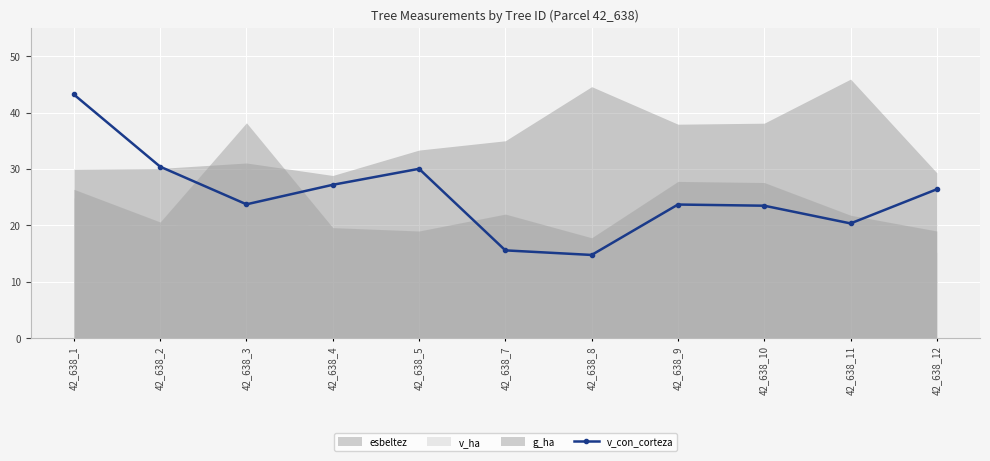

What is the sum of all values?

278.9